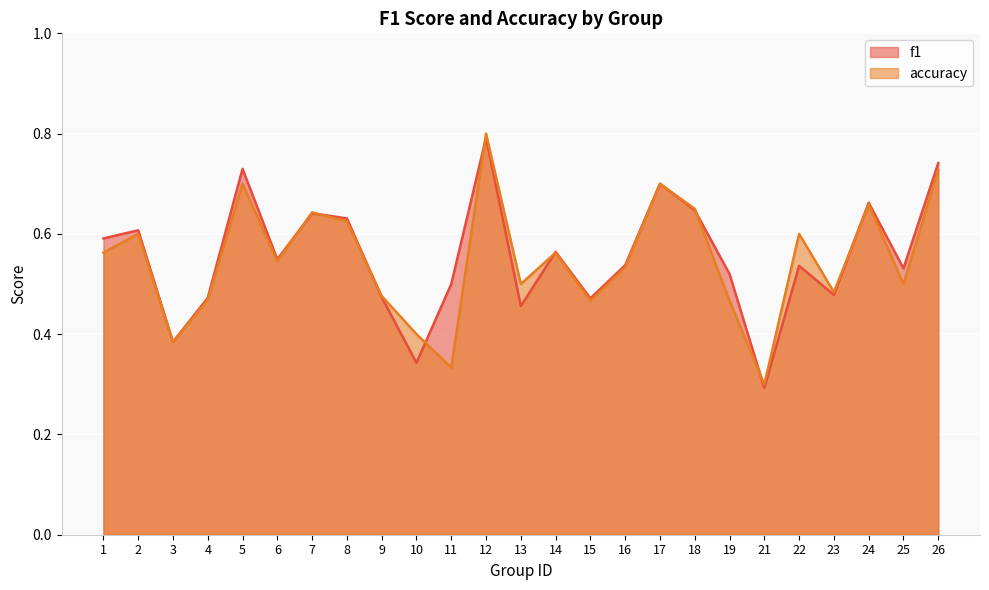

How many interior local valleys does the f1 series have?

8